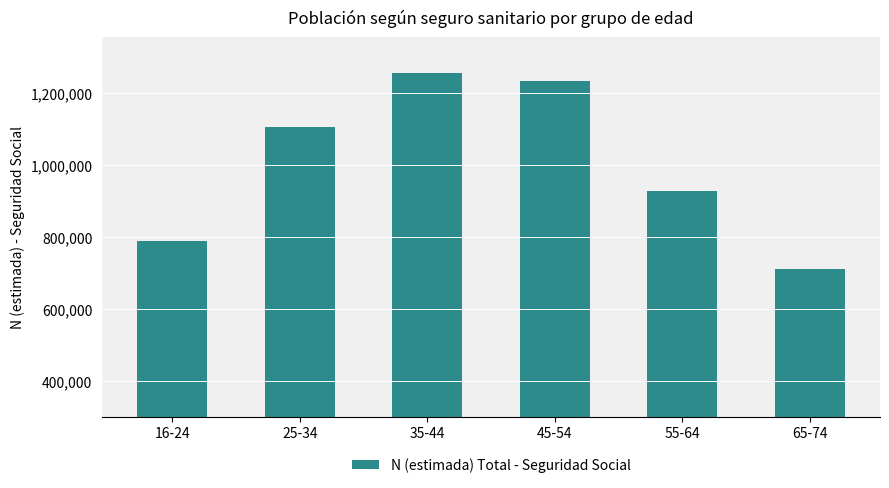

The value at 55-64 is 300232. True or false?

False